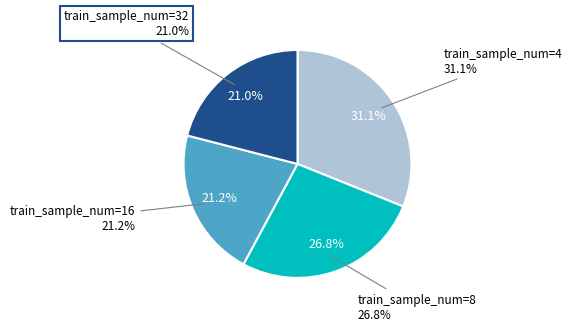

How many segments does this pie chart have?

4